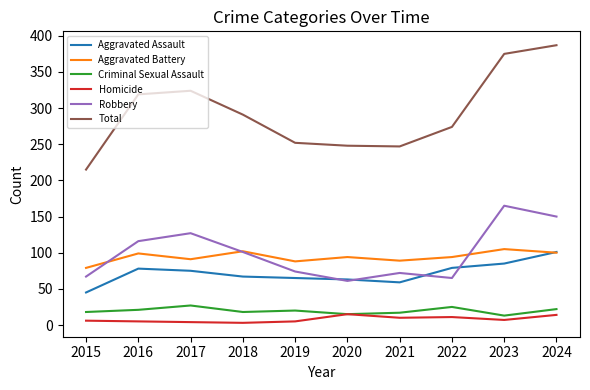

Is the value of Criminal Sexual Assault at 2016 greater than the value of Aggravated Battery at 2017?

No